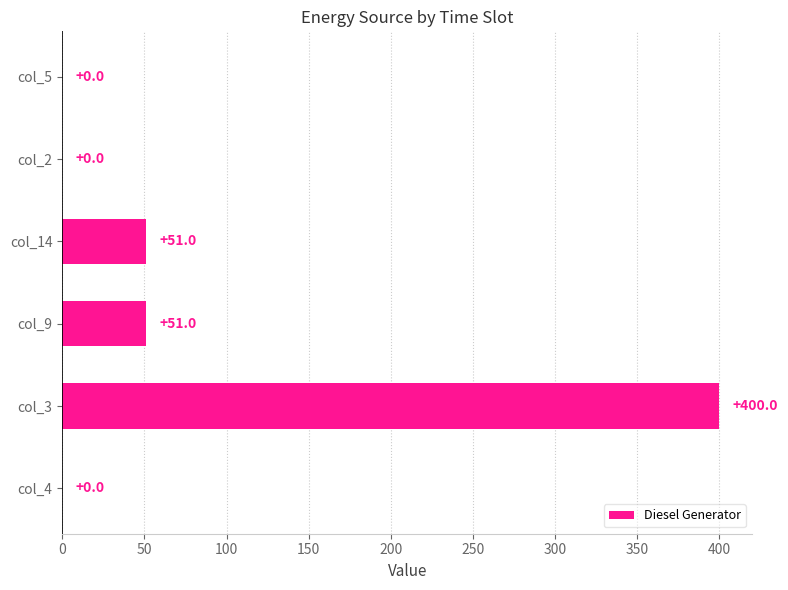

Are the bars grouped side by side (vs. stacked)?

No